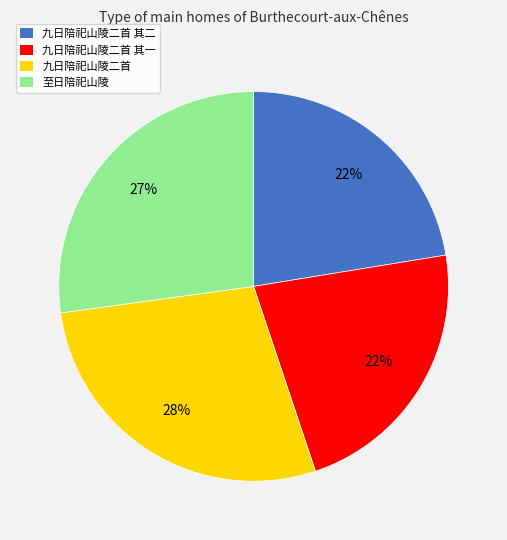

To the nearest percent, what is the average slice percentage?

25%